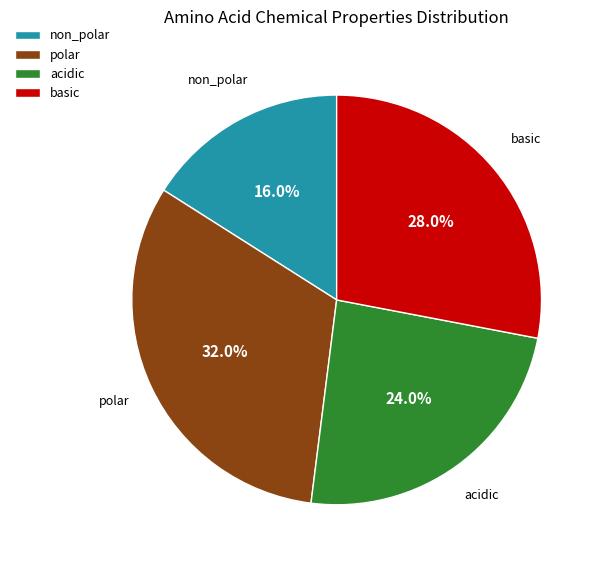

Which category has the smallest portion of the pie?

non_polar